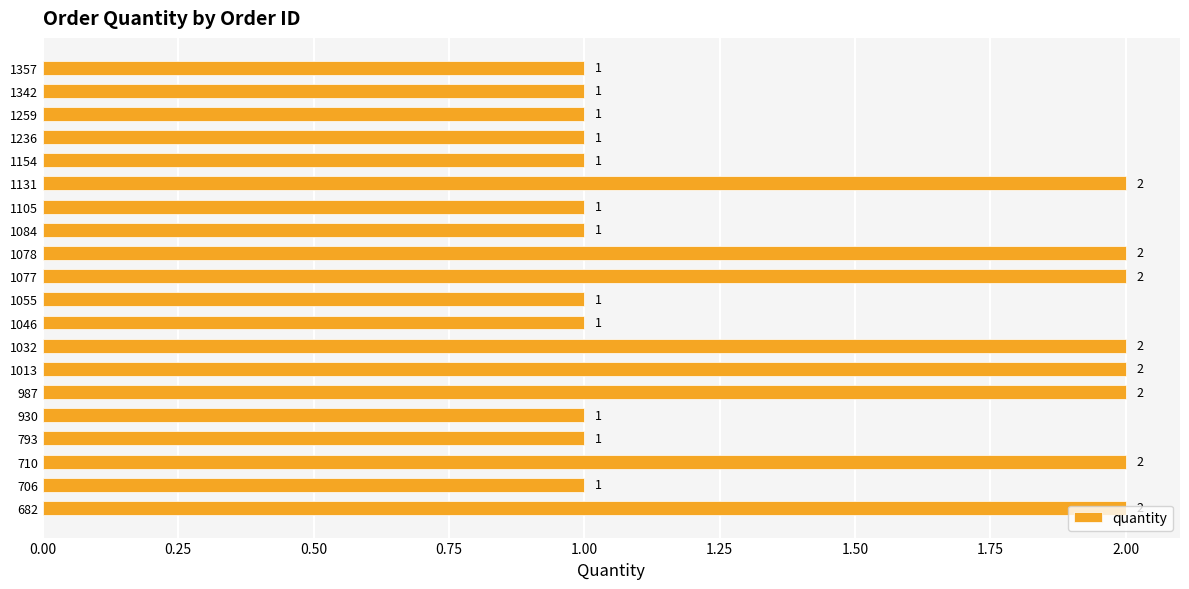

The chart shows a value of 1 at 1342. True or false?

True